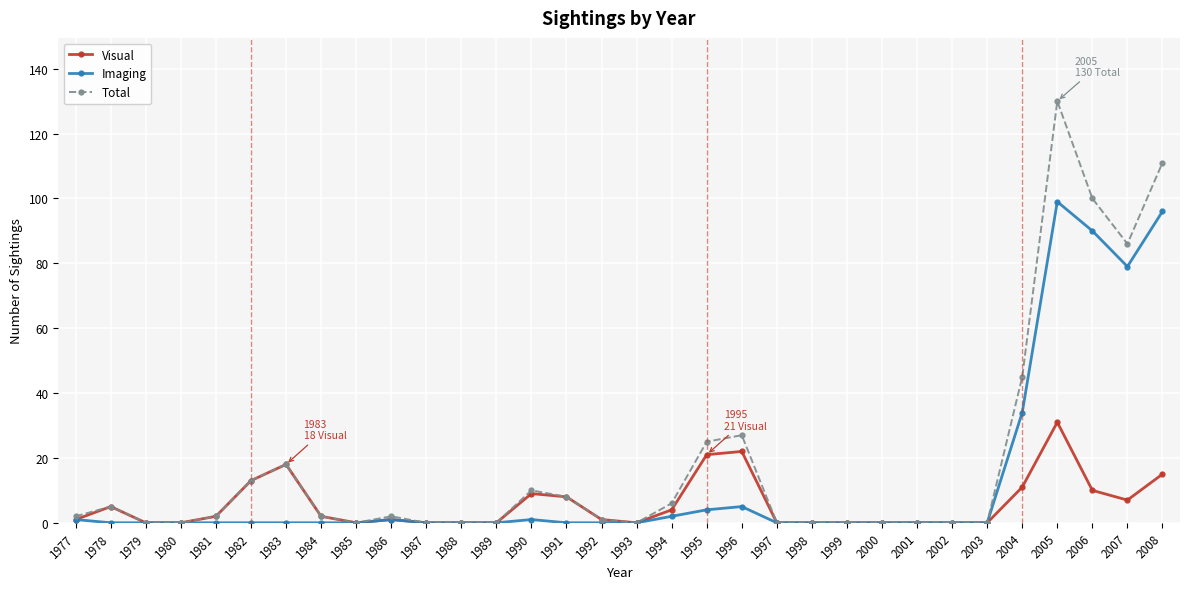

What is the average value of the Total series?

19